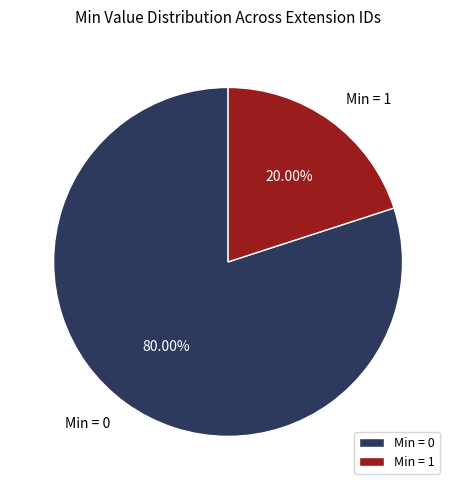

Between Min = 1 and Min = 0, which is larger?

Min = 0